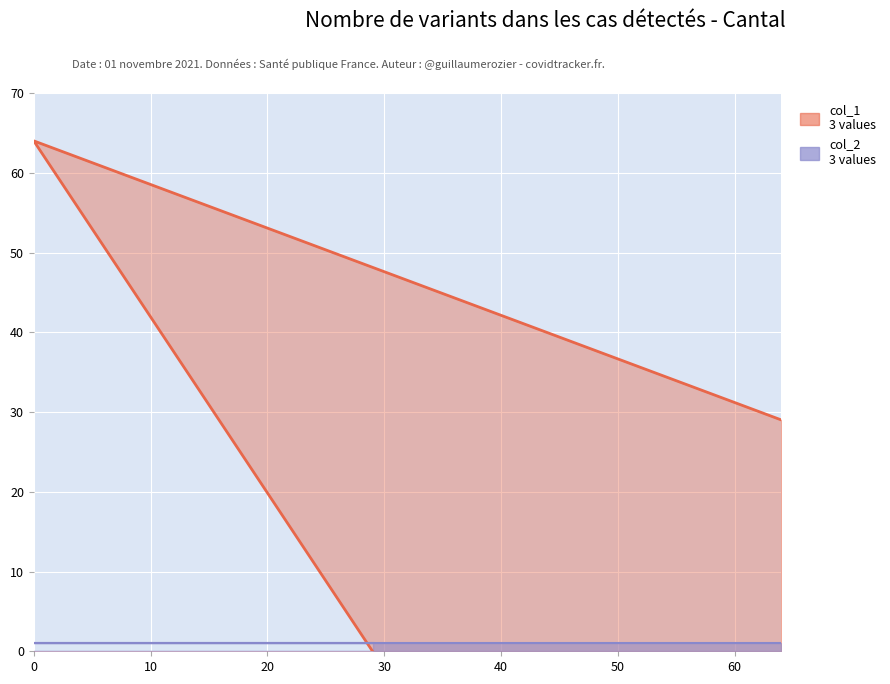

What is the label of the 3rd point from the left?

64